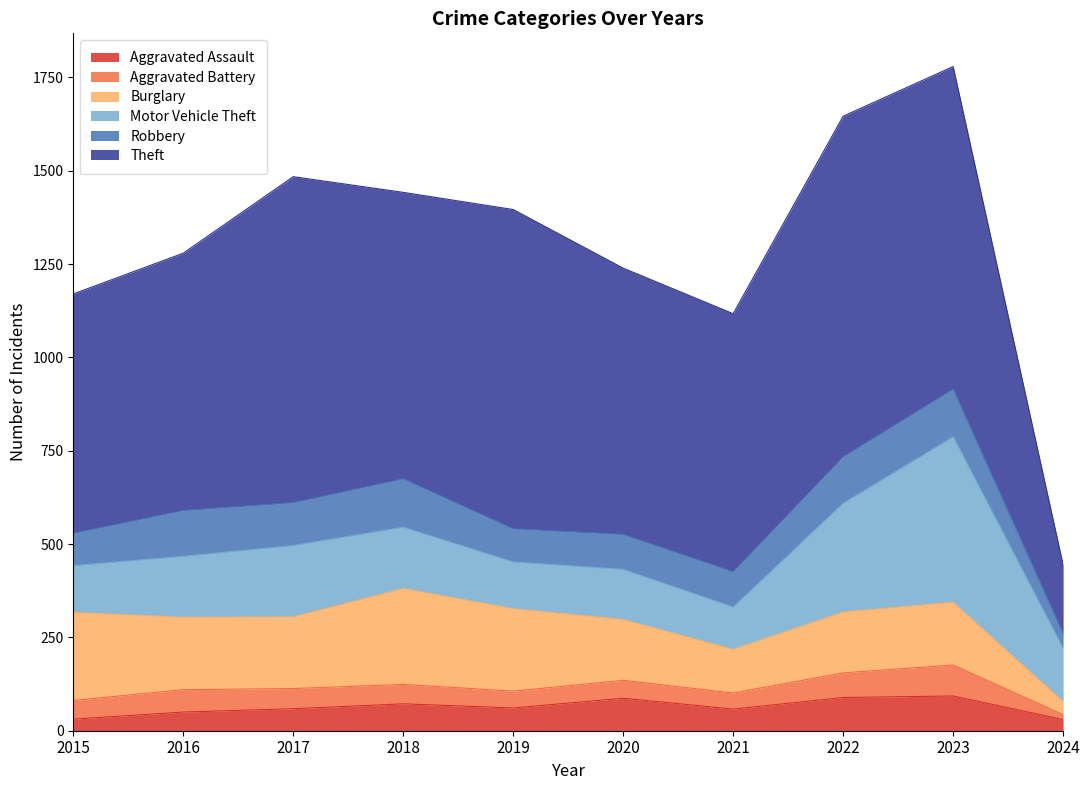

Reading left to right, what are all the values shown in this chart?

Aggravated Assault: 2015=31	2016=50	2017=59	2018=72	2019=61	2020=87	2021=58	2022=89	2023=93	2024=30
Aggravated Battery: 2015=50	2016=60	2017=54	2018=52	2019=45	2020=48	2021=43	2022=66	2023=83	2024=13
Burglary: 2015=236	2016=194	2017=192	2018=257	2019=221	2020=163	2021=117	2022=163	2023=168	2024=35
Motor Vehicle Theft: 2015=125	2016=163	2017=191	2018=164	2019=125	2020=134	2021=113	2022=291	2023=443	2024=142
Robbery: 2015=87	2016=123	2017=115	2018=130	2019=89	2020=94	2021=95	2022=125	2023=128	2024=40
Theft: 2015=641	2016=689	2017=873	2018=767	2019=855	2020=713	2021=691	2022=912	2023=864	2024=184